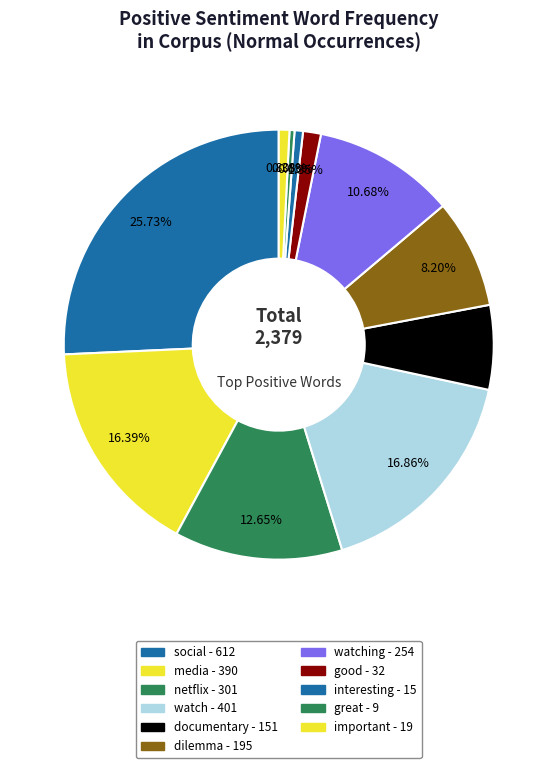

Count the number of slices in the pie.

11